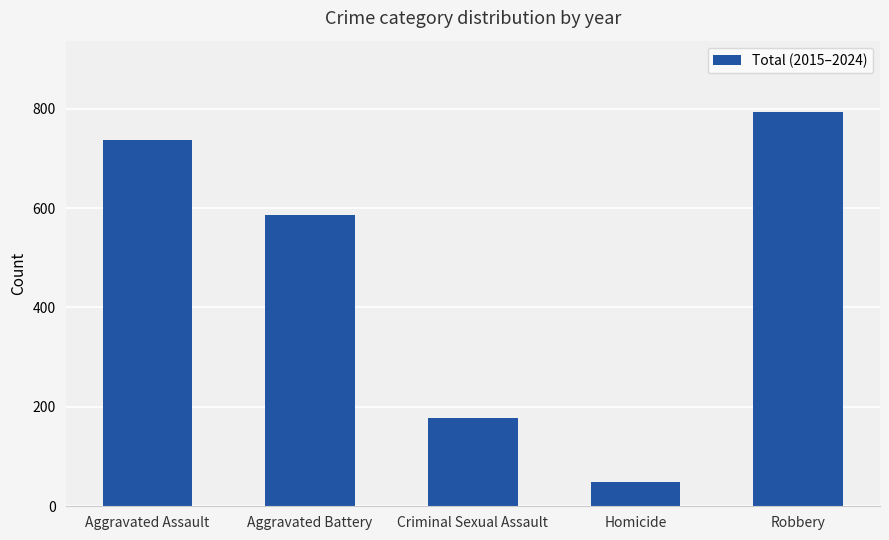

What is the maximum value shown in the chart?

794